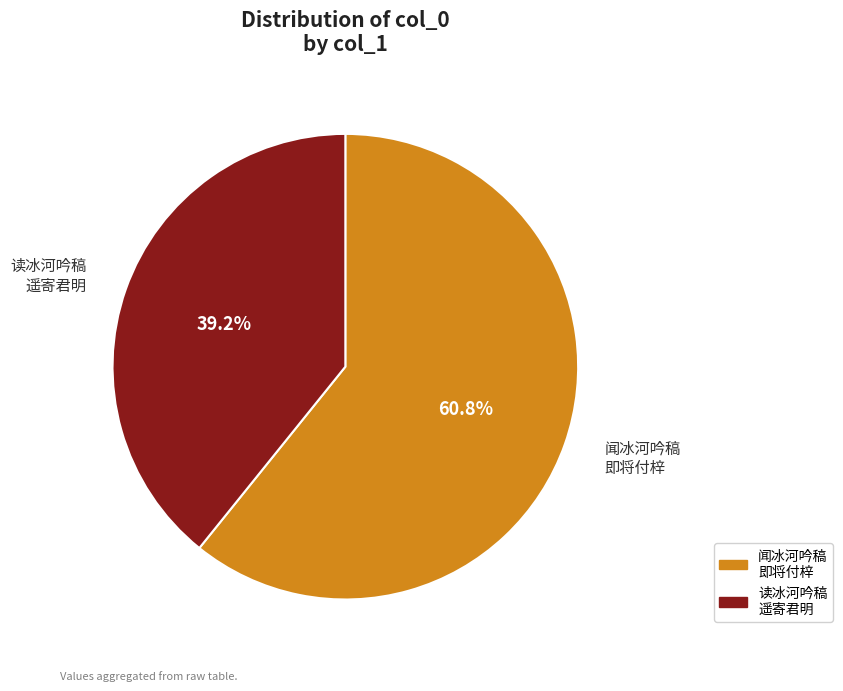

What is the majority slice?

闻冰河吟稿 即将付梓